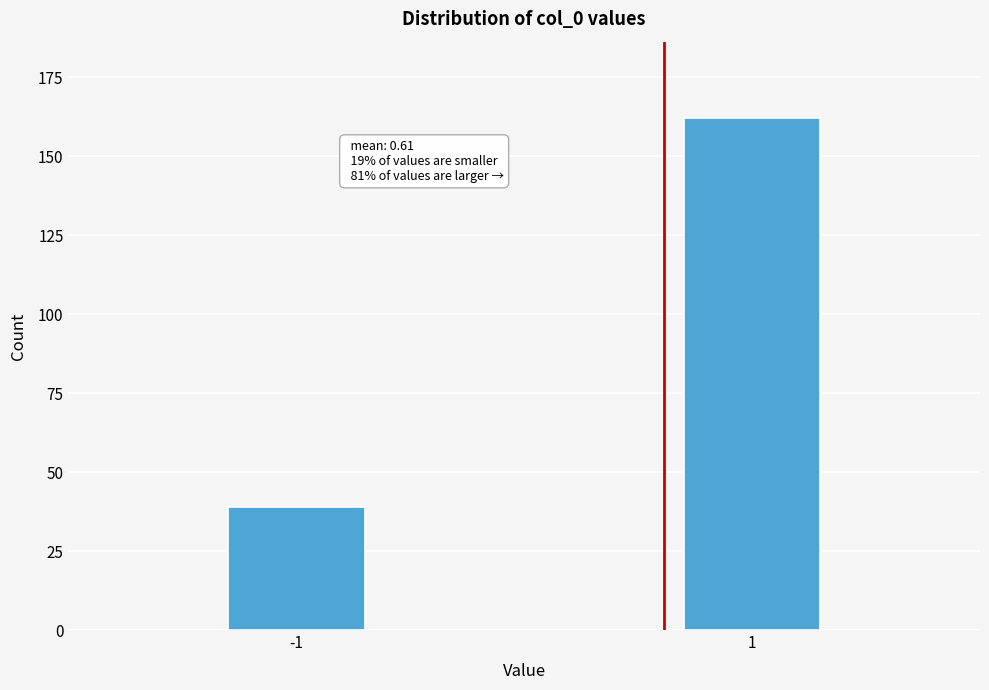

Reading left to right, what are all the values shown in this chart?

39	162